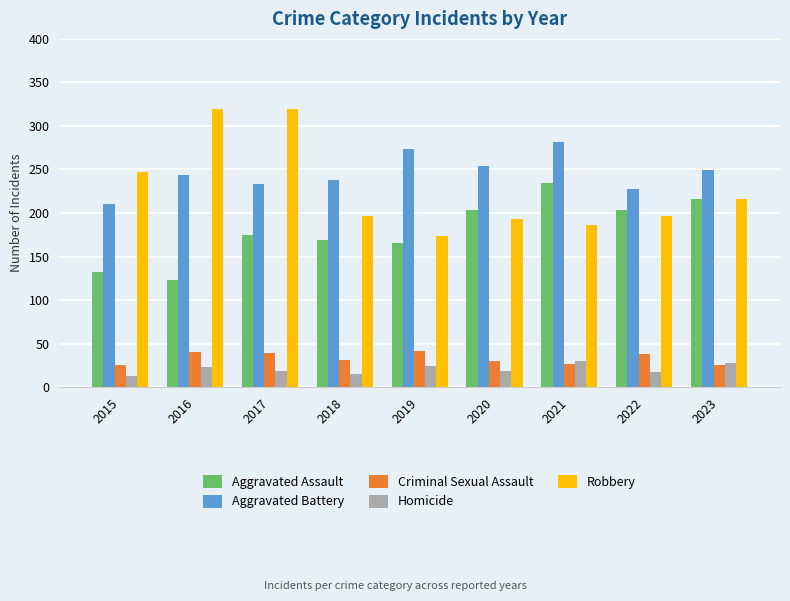

Between 2020 and 2023, which series saw the biggest shift?

Robbery